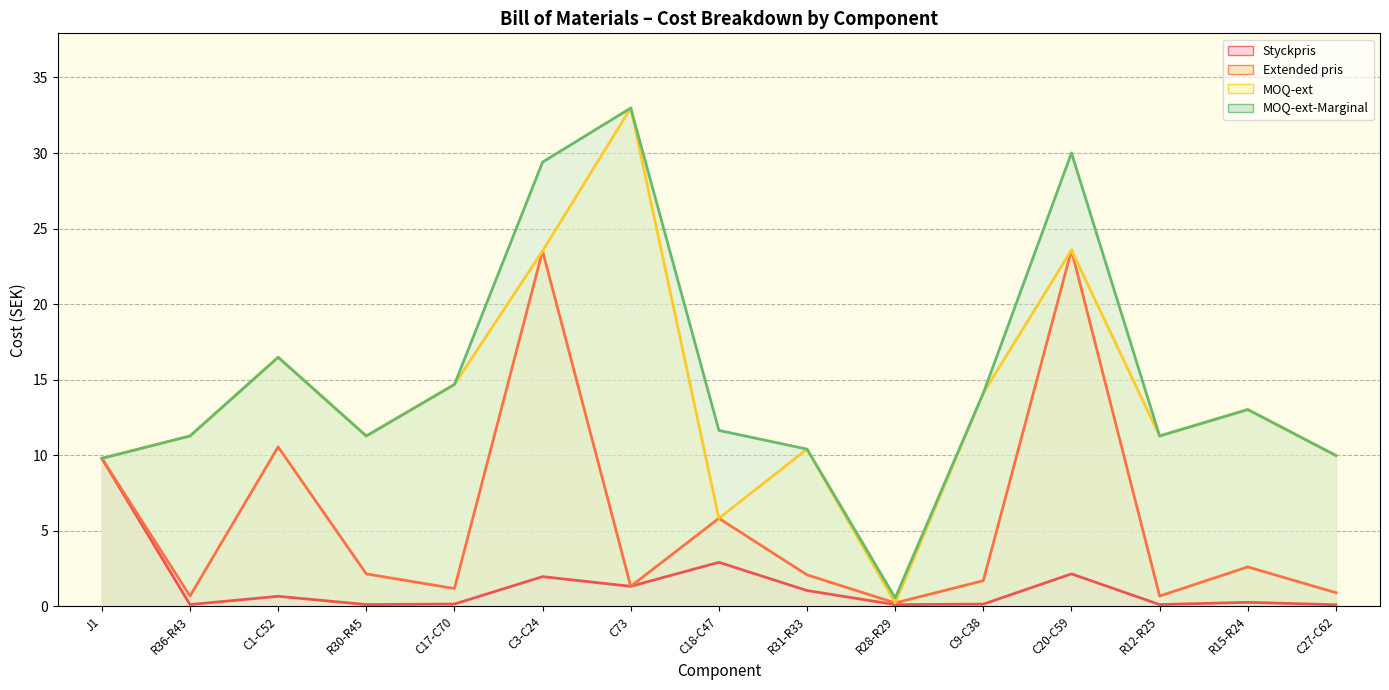

At which label does MOQ-ext-Marginal first exceed 11?

R36-R43